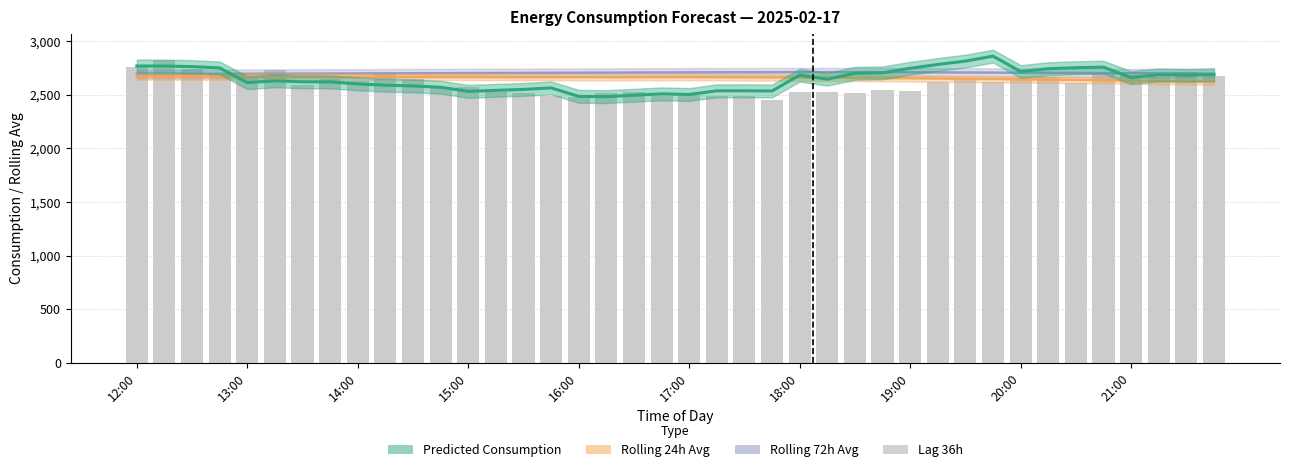

Reading left to right, list all the values displayed in this chart.

2761	2822	2745	2691	2668	2732	2589	2646	2631	2705	2651	2576	2569	2524	2521	2490	2482	2513	2527	2489	2522	2490	2487	2455	2523	2528	2513	2541	2537	2624	2647	2624	2639	2663	2610	2697	2685	2665	2710	2672